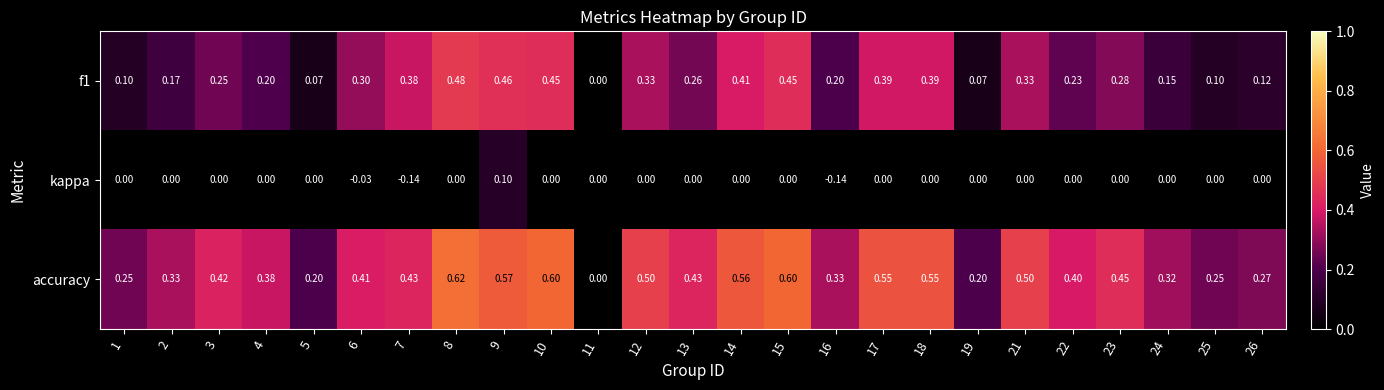

Is the value of accuracy at 13 greater than the value of f1 at 16?

Yes